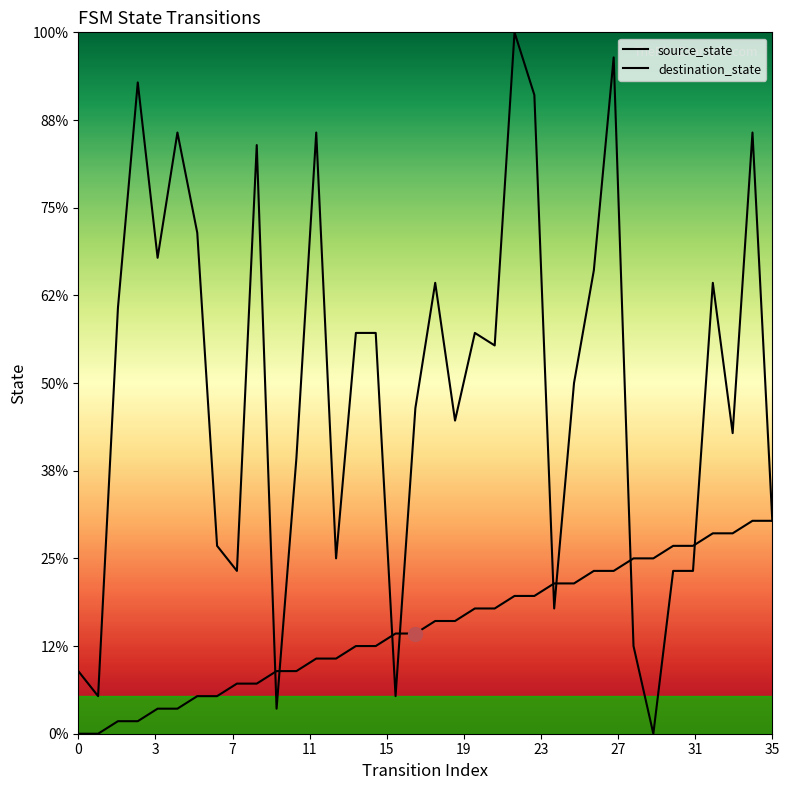

After their last crossing, which series has the higher values: source_state or destination_state?

destination_state